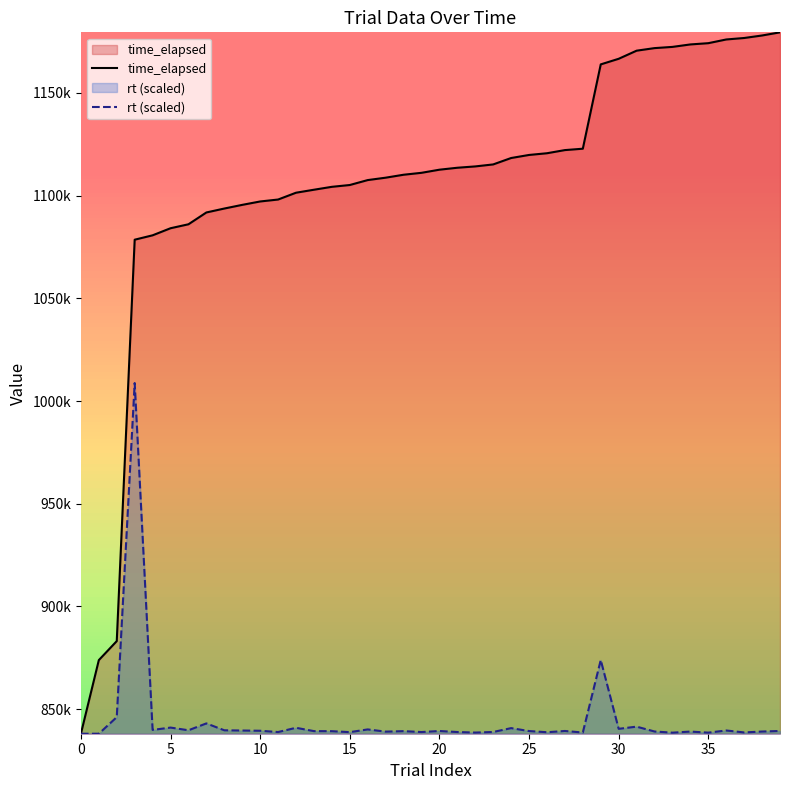

What is the spread (max minus min) of values at 25?

280448.0